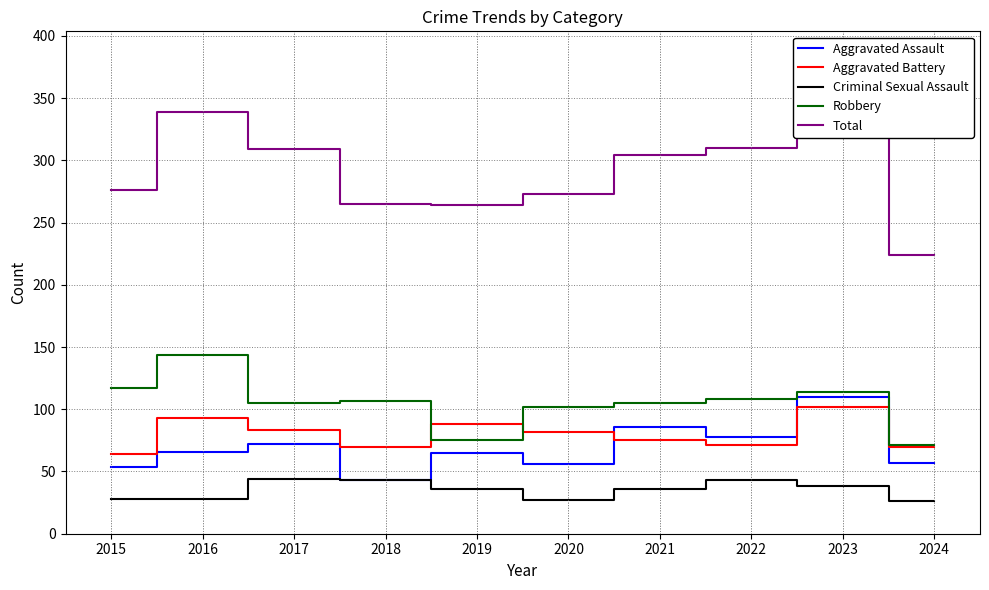

Reading left to right, list all the values displayed in this chart.

Aggravated Assault: 54	66	72	43	65	56	86	78	110	57
Aggravated Battery: 64	93	83	70	88	82	75	71	102	70
Criminal Sexual Assault: 28	28	44	43	36	27	36	43	38	26
Robbery: 117	144	105	107	75	102	105	108	114	71
Total: 276	339	309	265	264	273	304	310	367	224